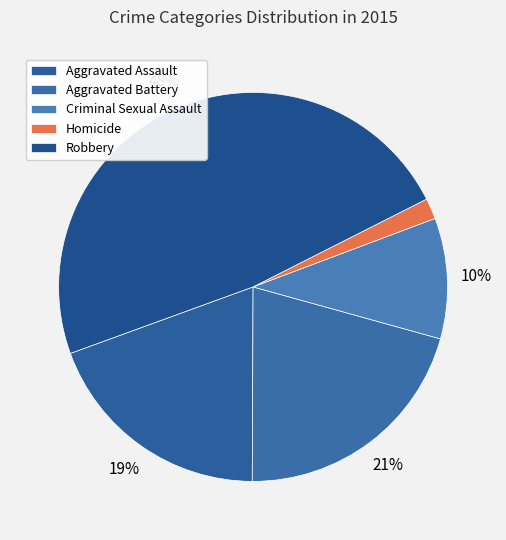

Does Robbery account for over 50% of the chart?

No